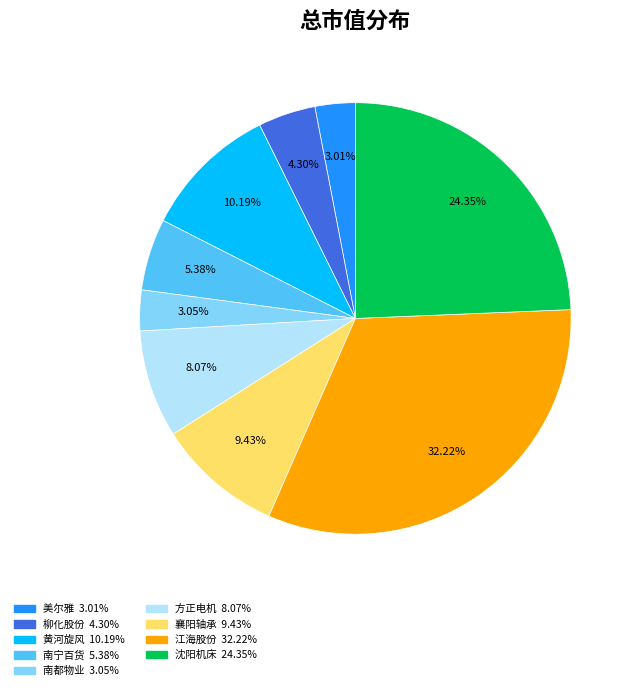

Which category has the biggest portion of the pie?

江海股份